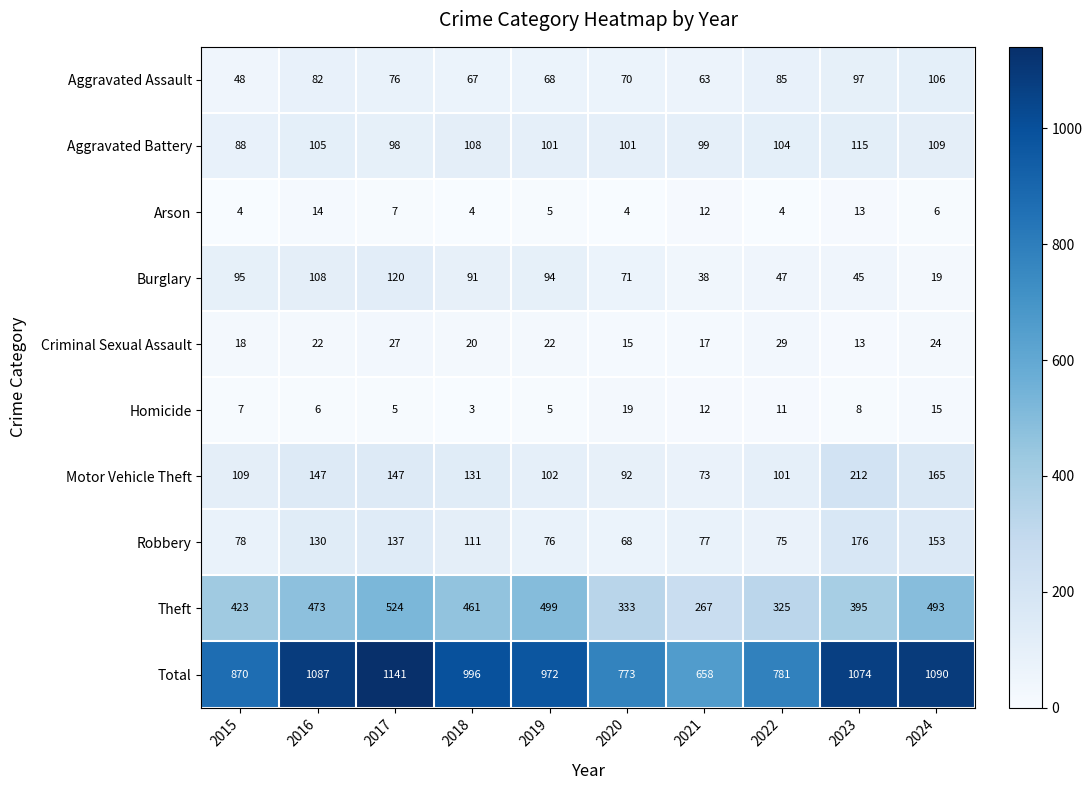

What is the smallest value displayed?

3